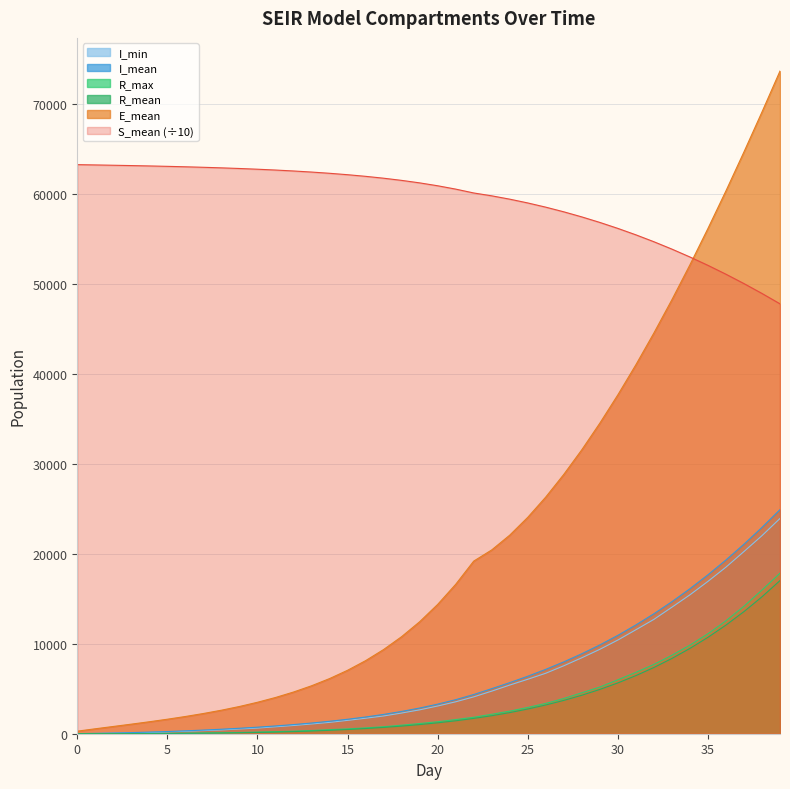

What is the value of the R_max point at the 27th from the left?

3369.0